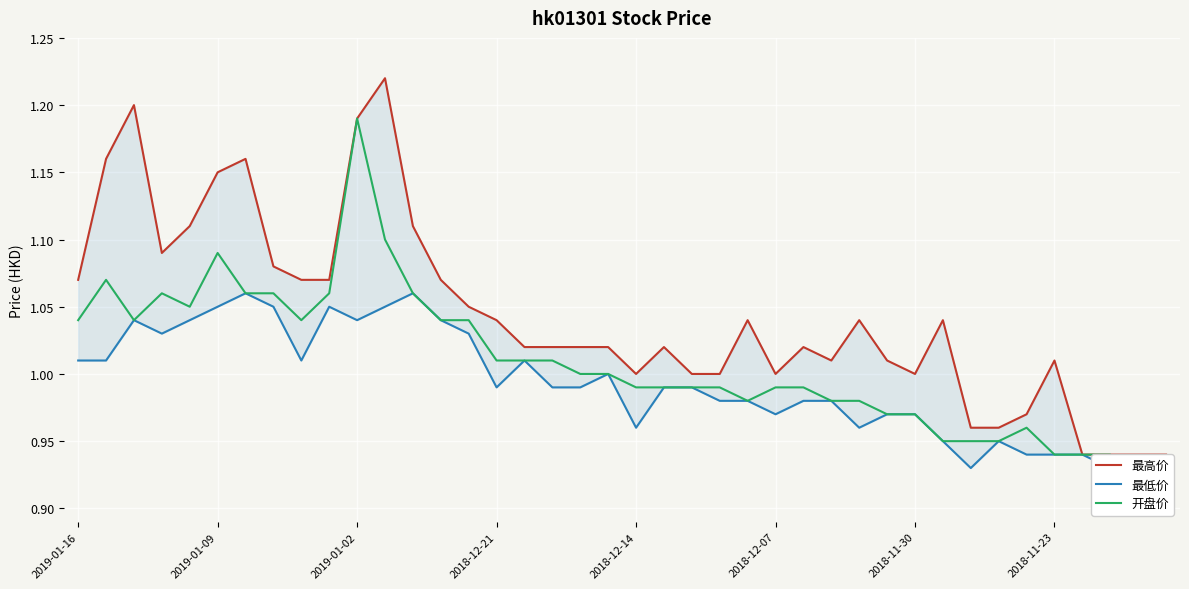

How many lines are shown in the chart?

3